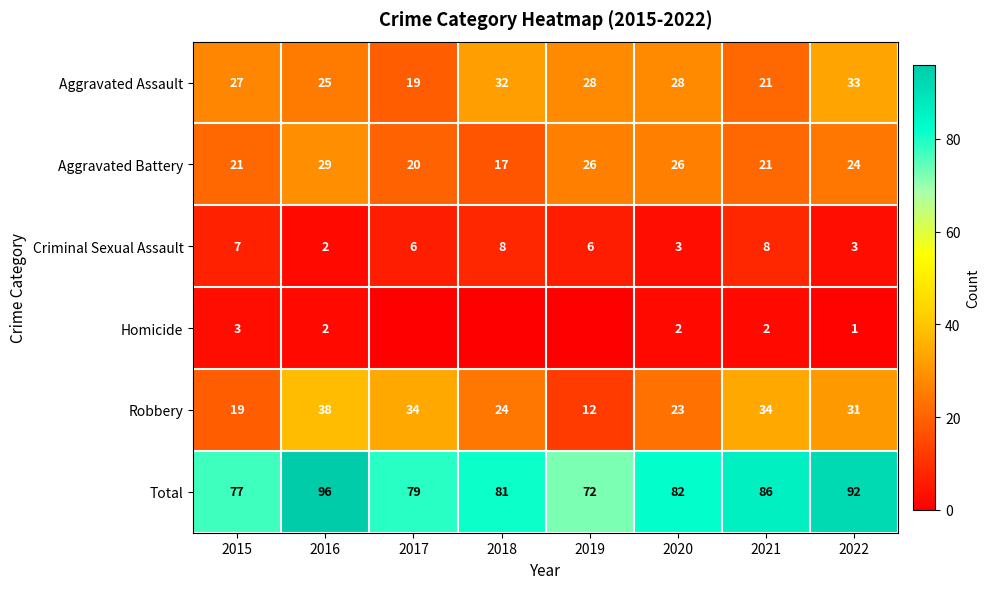

What is the maximum value shown in the chart?

96